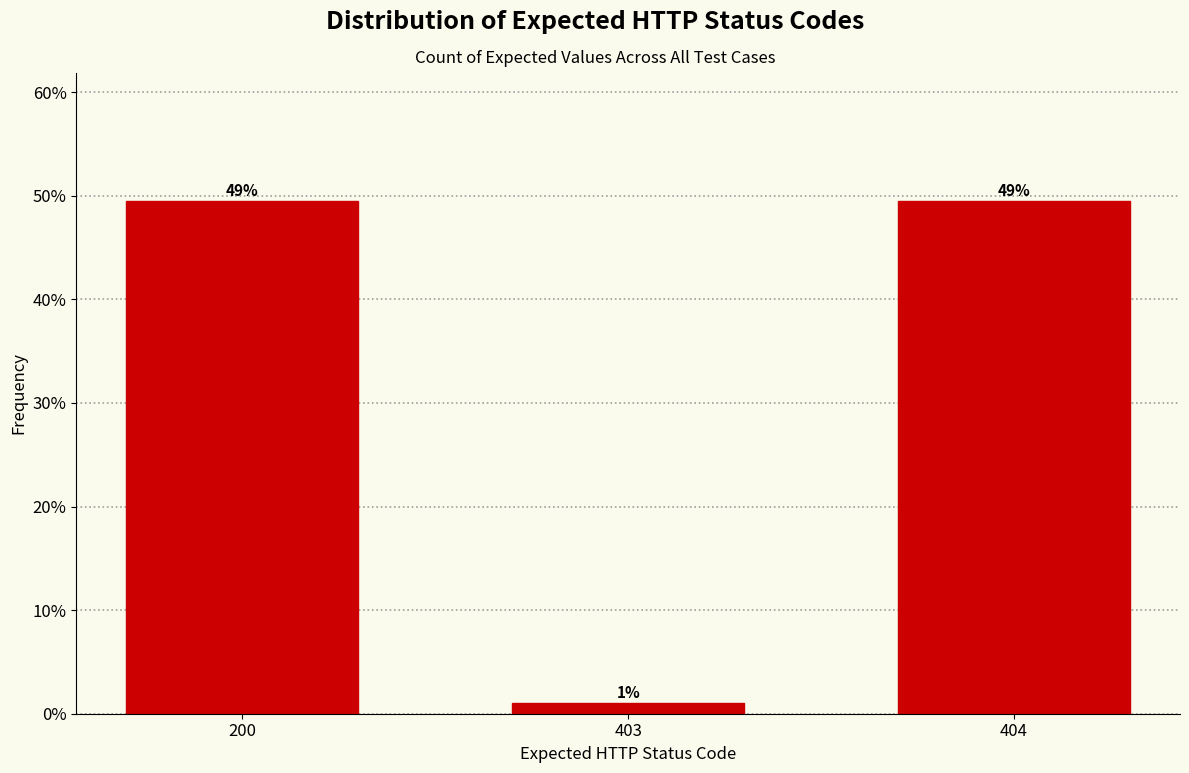

Are the bars horizontal?

No